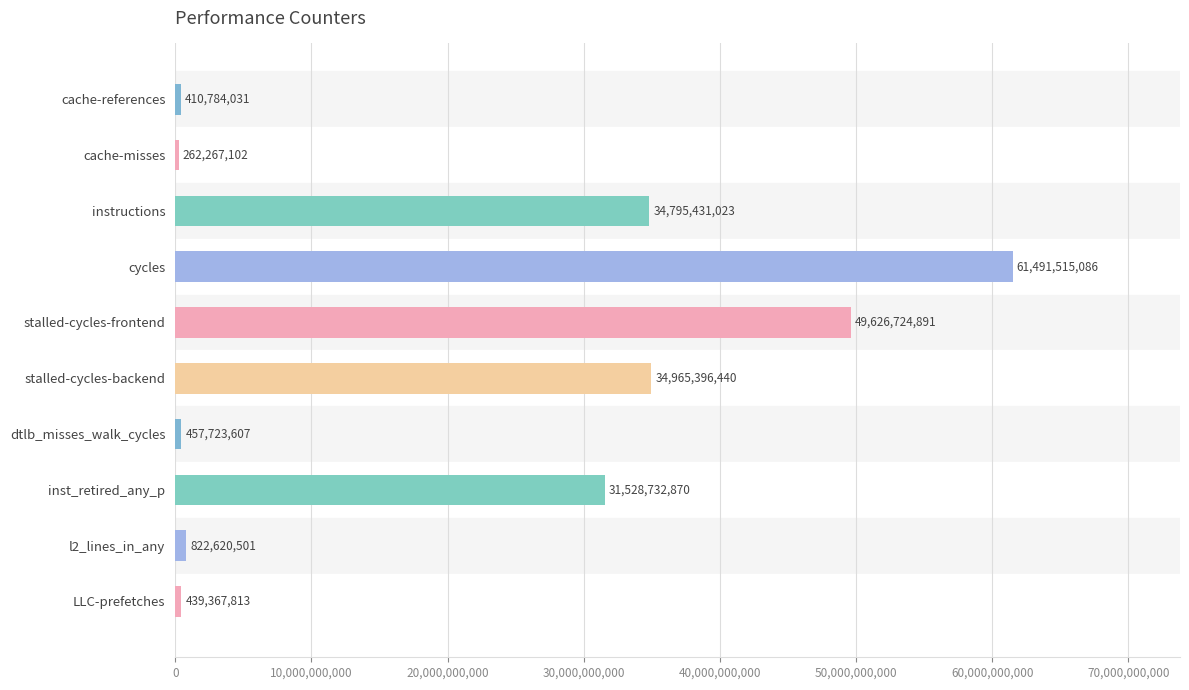

Does the chart contain stacked bars?

No